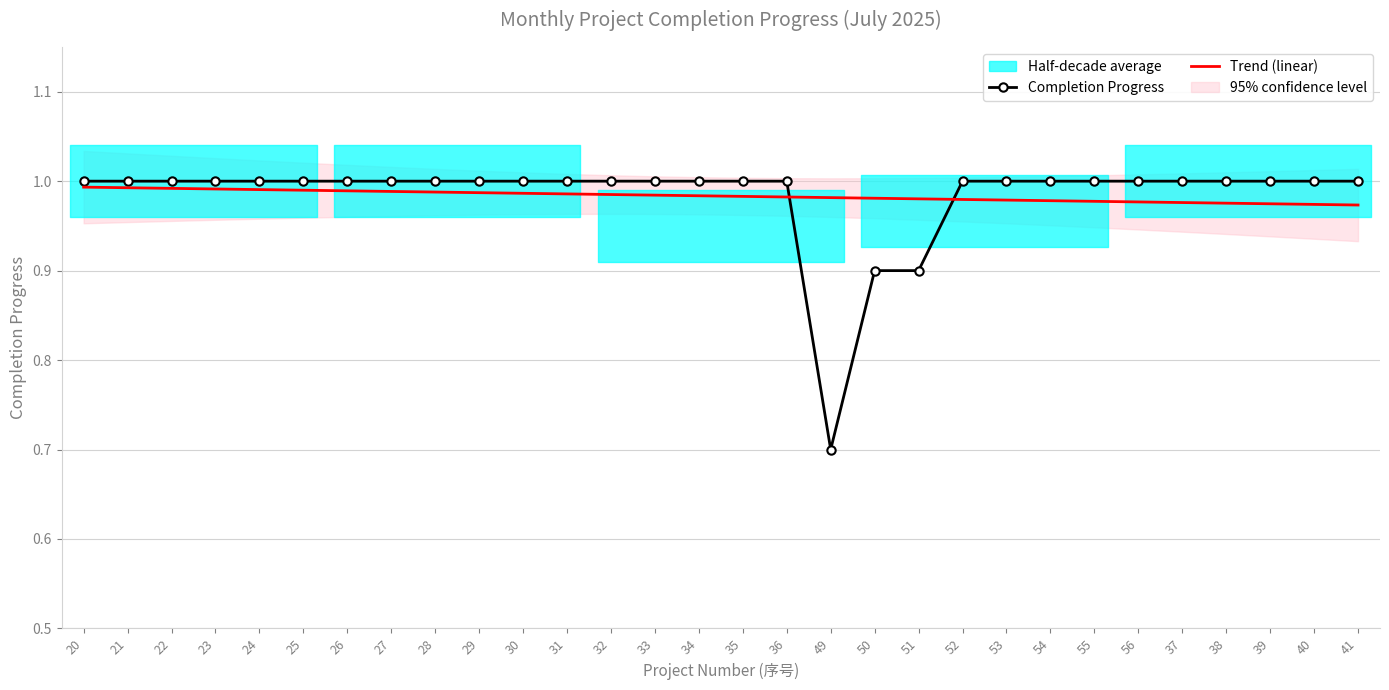

Is the value of Trend (linear) at 34 greater than the value of Completion Progress at 30?

No